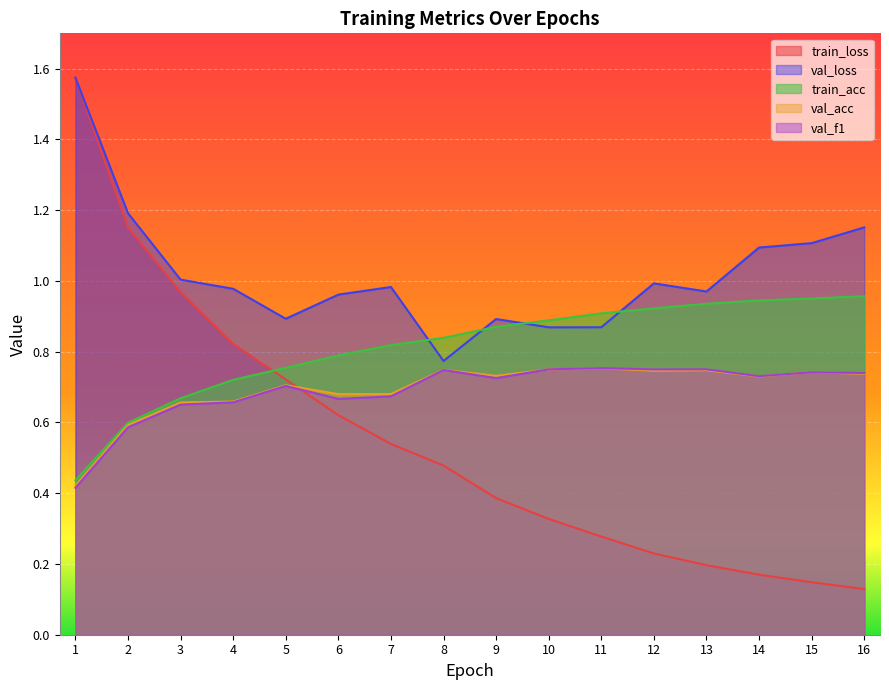

At how many categories does at least one series exceed 0?

16